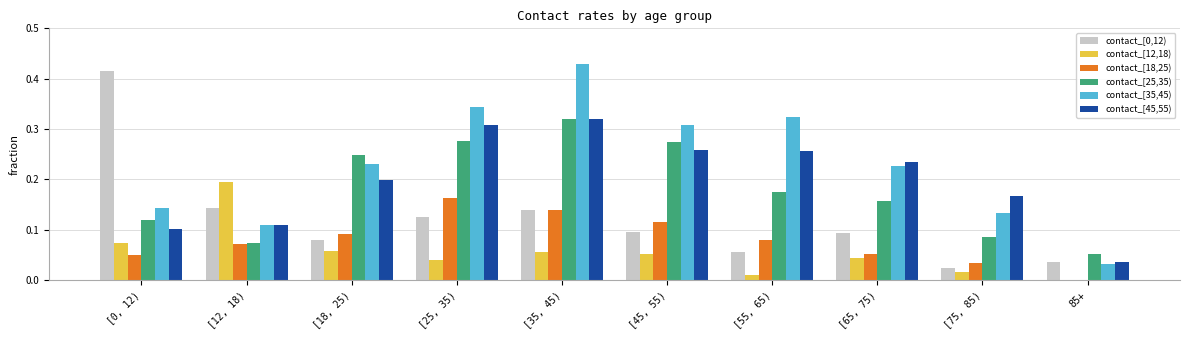

What is the sum of the contact_[45,55) values at [45, 55) and [25, 35)?

0.6